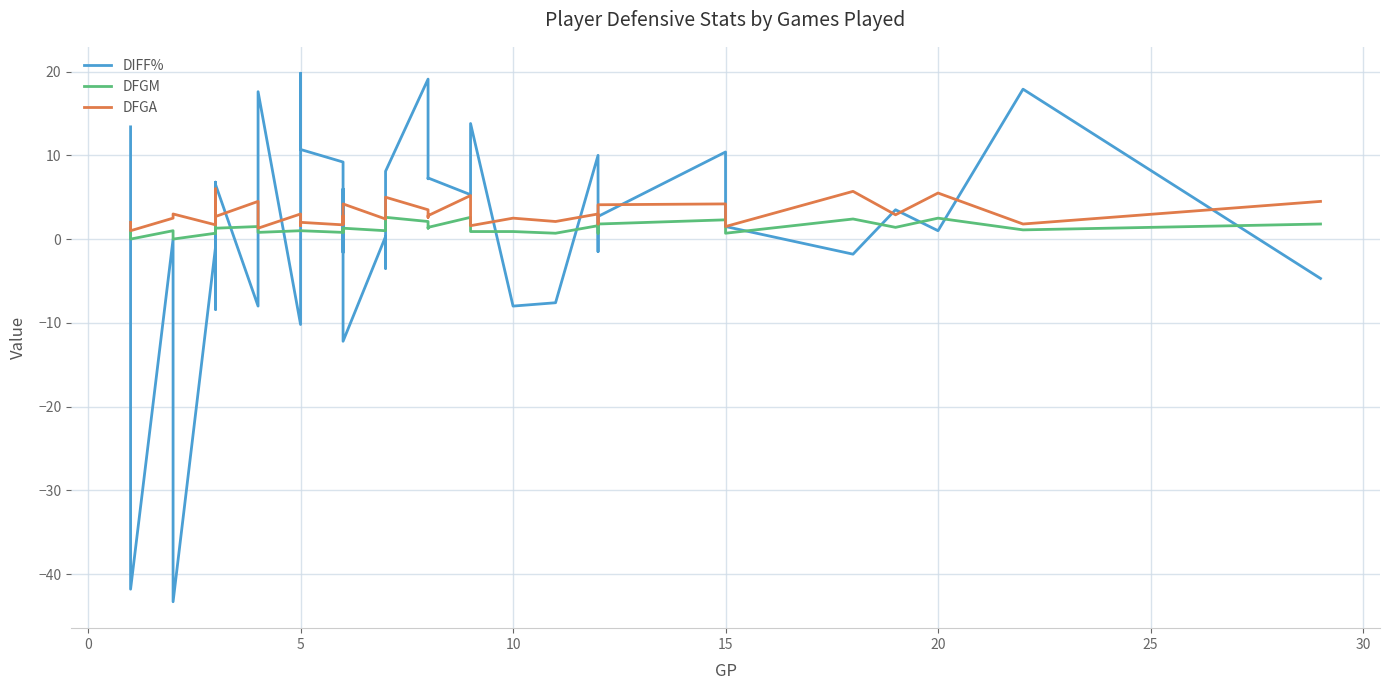

What is the minimum value shown in the chart?

-43.3